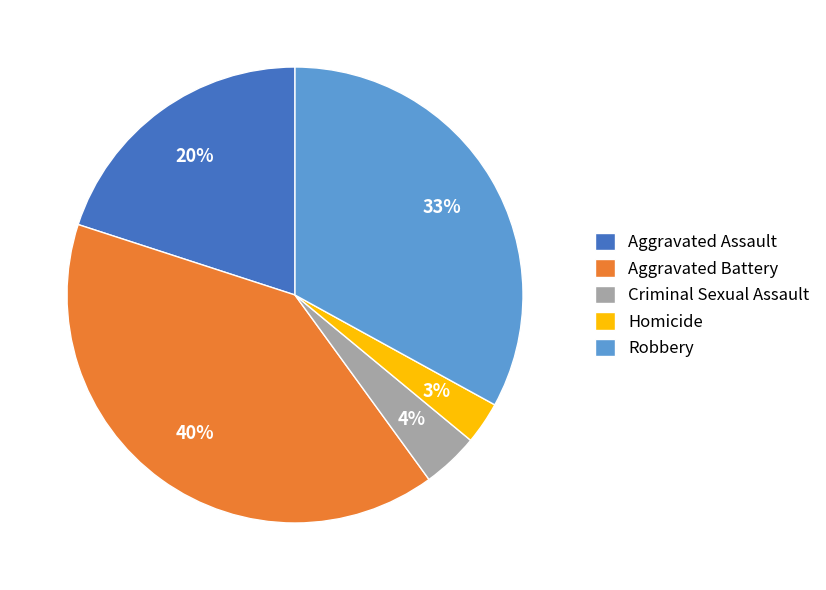

What is the largest slice in the pie chart?

Aggravated Battery